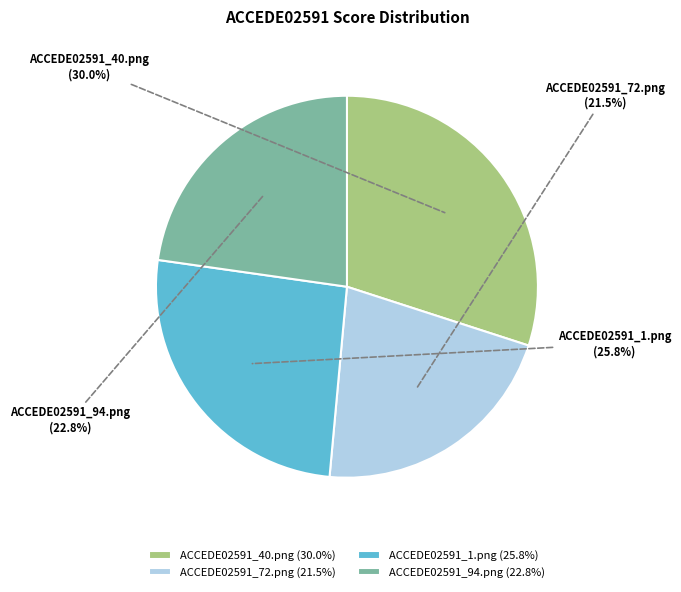

Is there a majority slice in this chart?

No